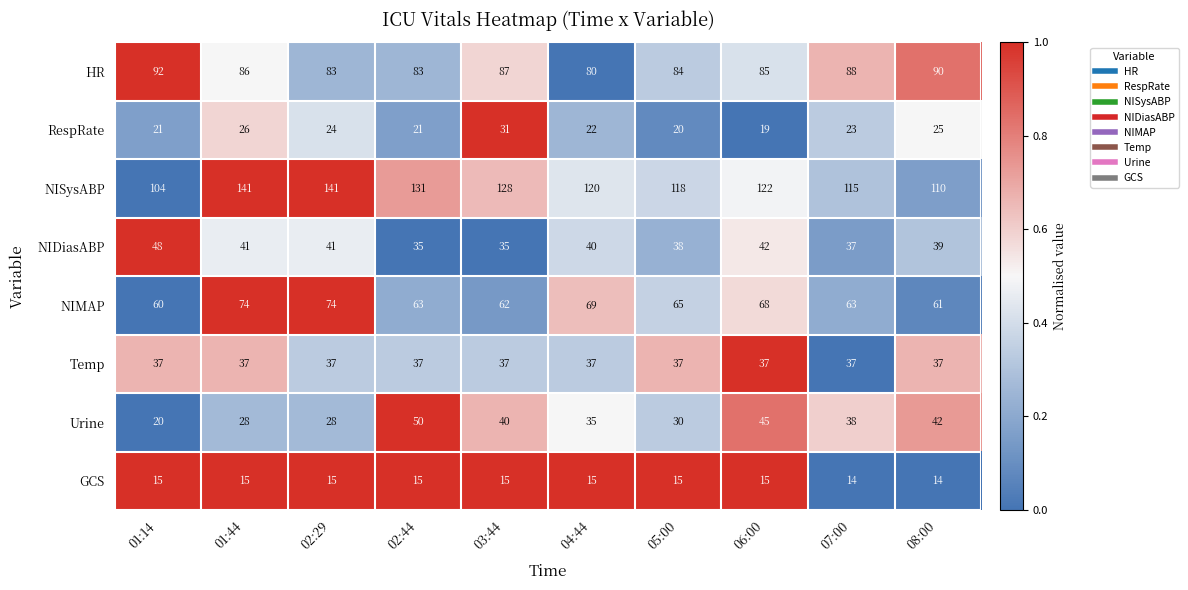

What is the minimum value shown in the chart?

14